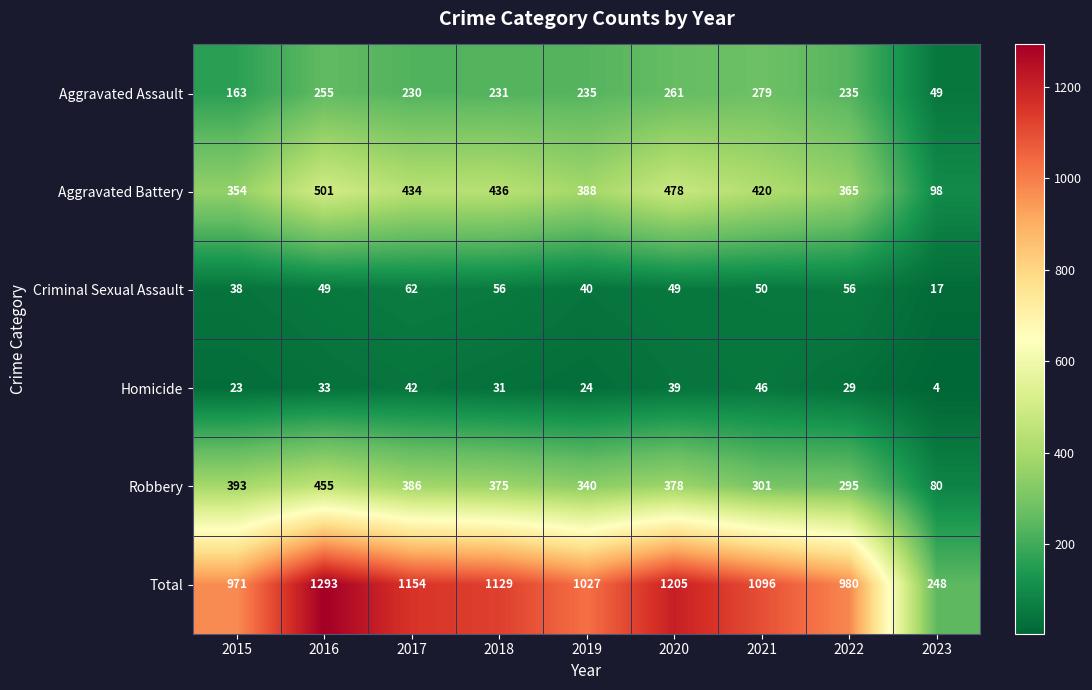

At how many categories does at least one series exceed 1073?

5